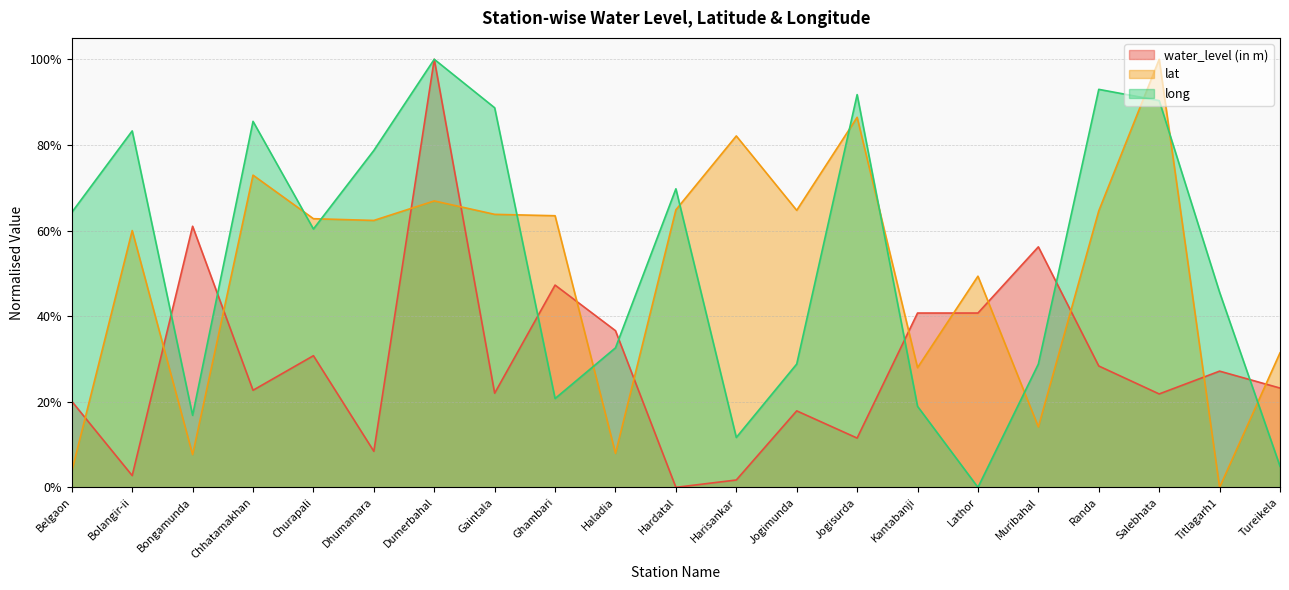

What is the difference between the lat values at Haladia and Titlagarh1?

0.1